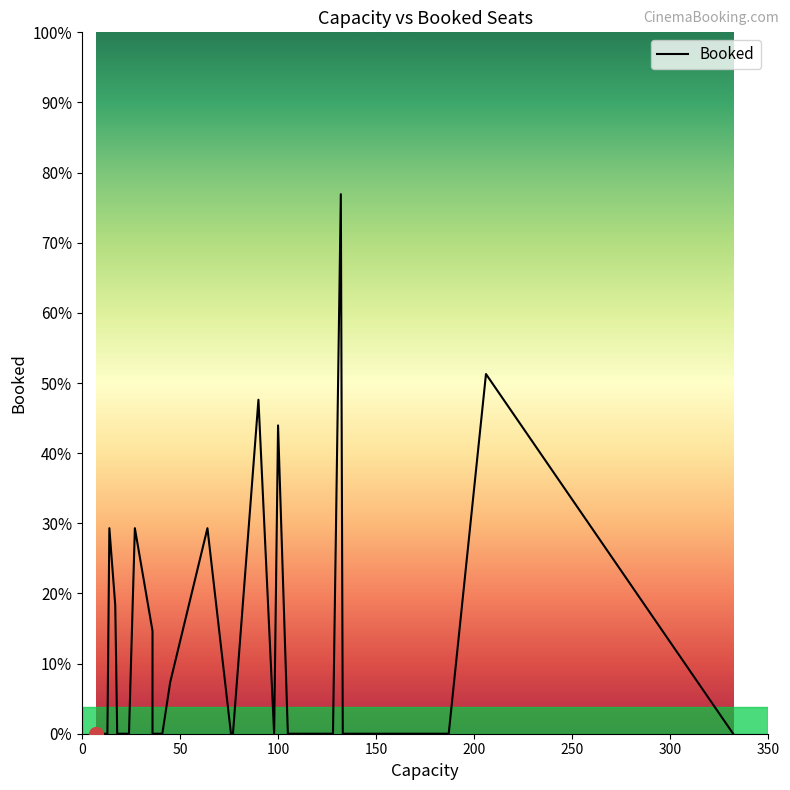

The value at 28 is 21. True or false?

False